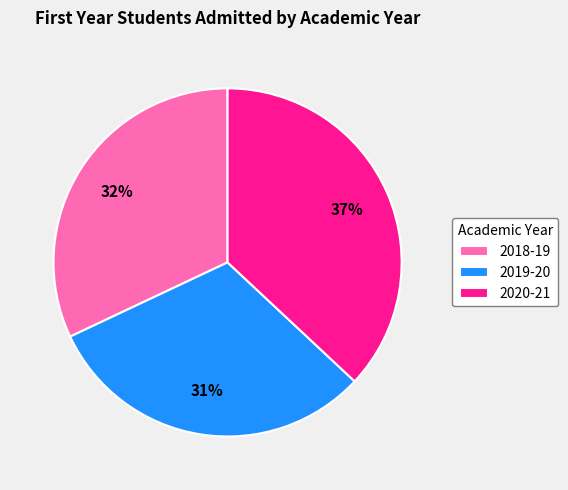

How many segments does this pie chart have?

3